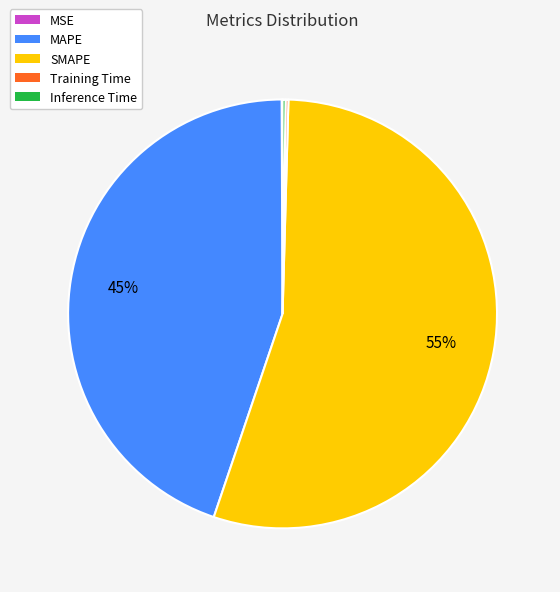

To the nearest percent, what is the average slice percentage?

20%